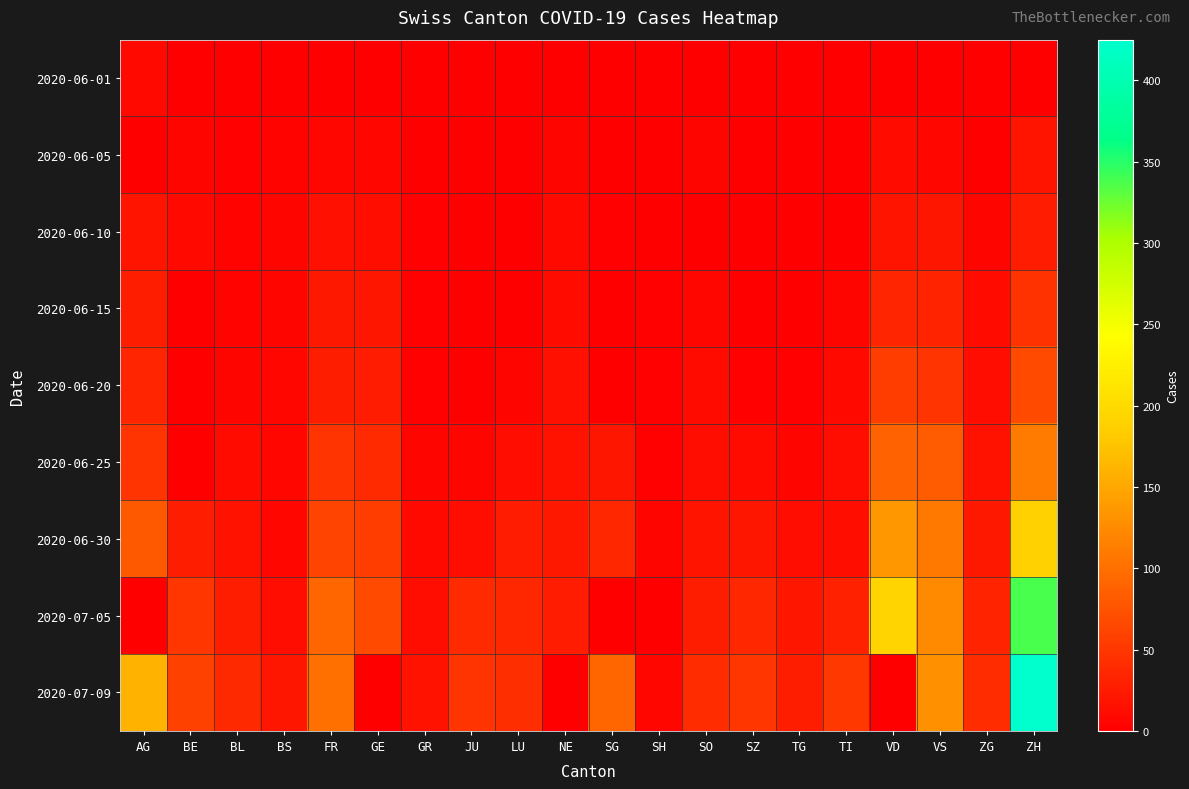

What is the greatest value displayed?

425